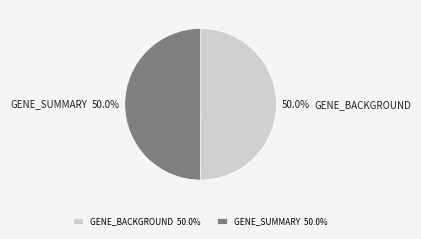

What is the total percentage of GENE_BACKGROUND and GENE_SUMMARY?

100.0%